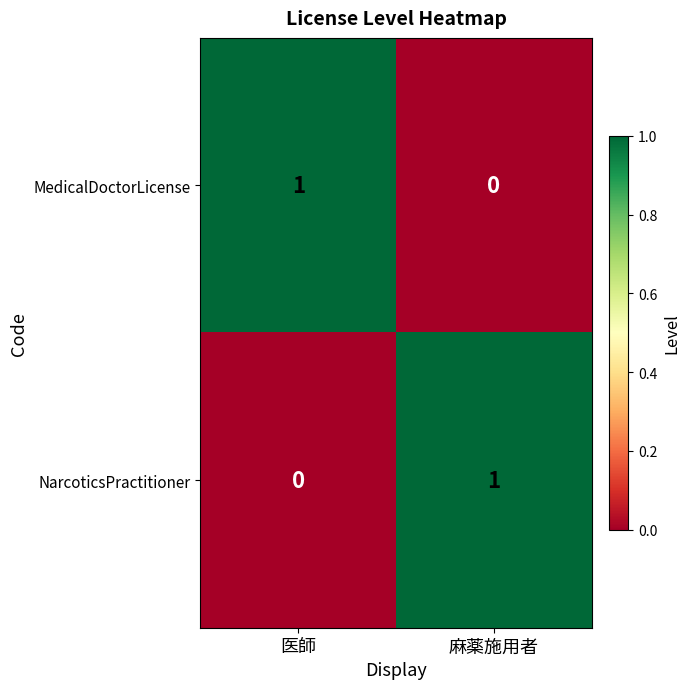

At 医師, list the series in order from largest to smallest.

MedicalDoctorLicense, NarcoticsPractitioner